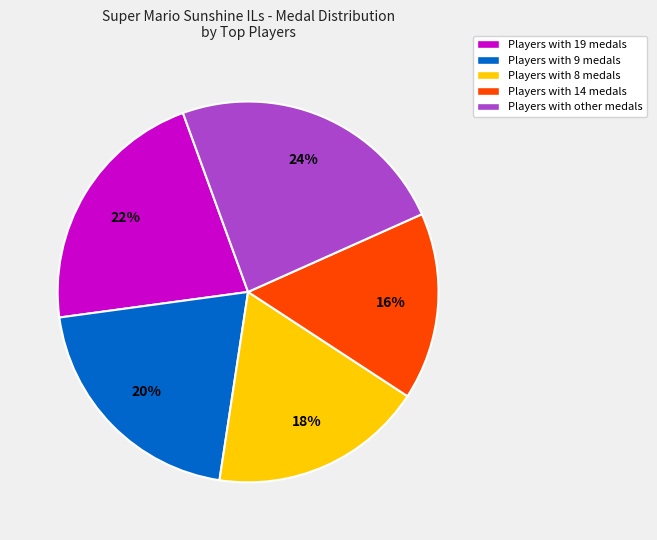

The Players with other medals slice represents 24% of the pie. True or false?

True